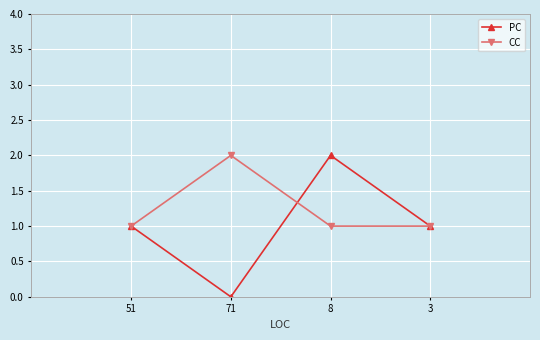

What is the difference between the second highest and minimum values in the PC series?

1